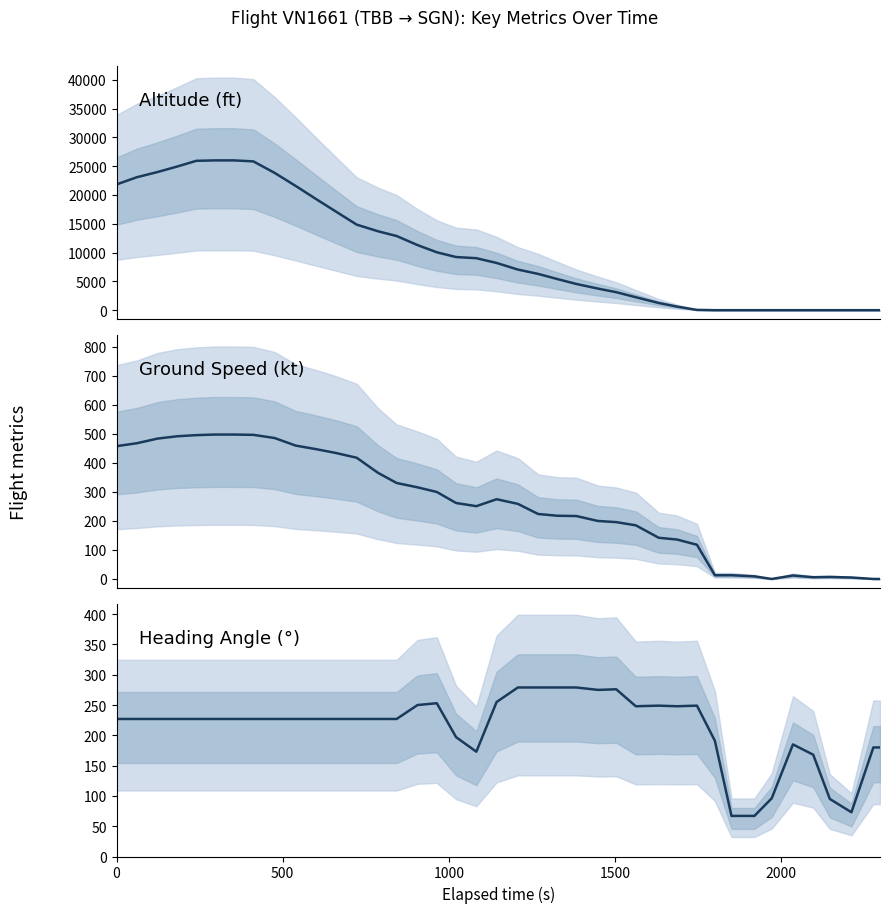

The ground_speed series shows 15 at 32. True or false?

False